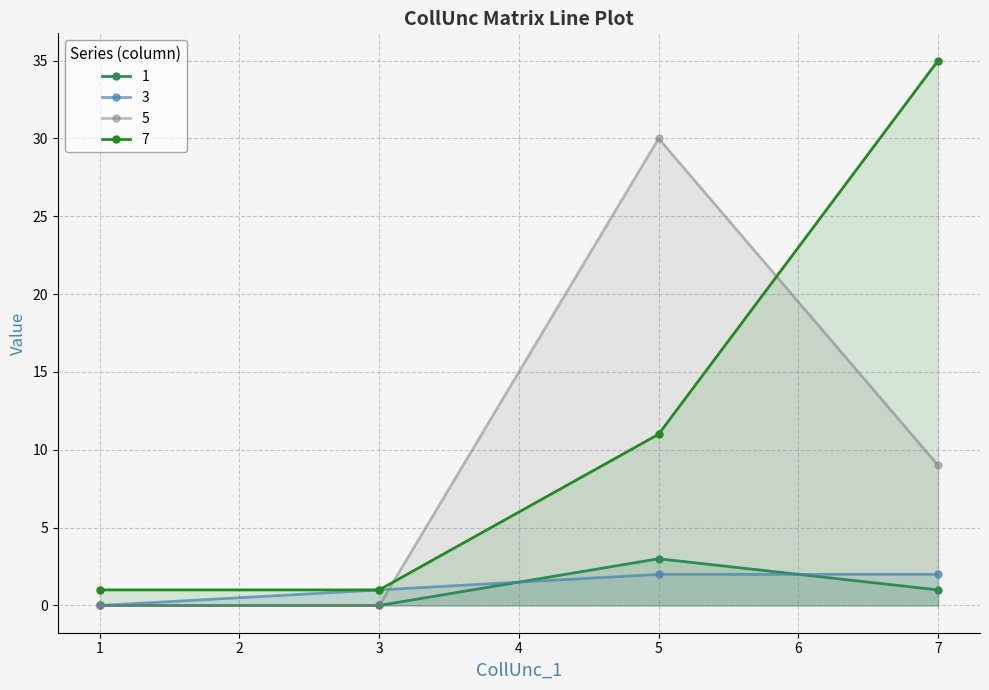

True or false: 5 has more than 2 points higher than both neighbors.

False